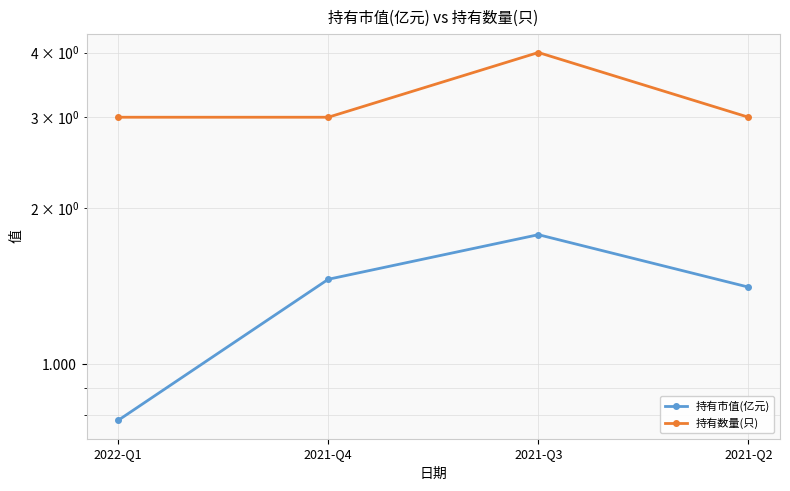

What is the greatest value displayed?

4.0